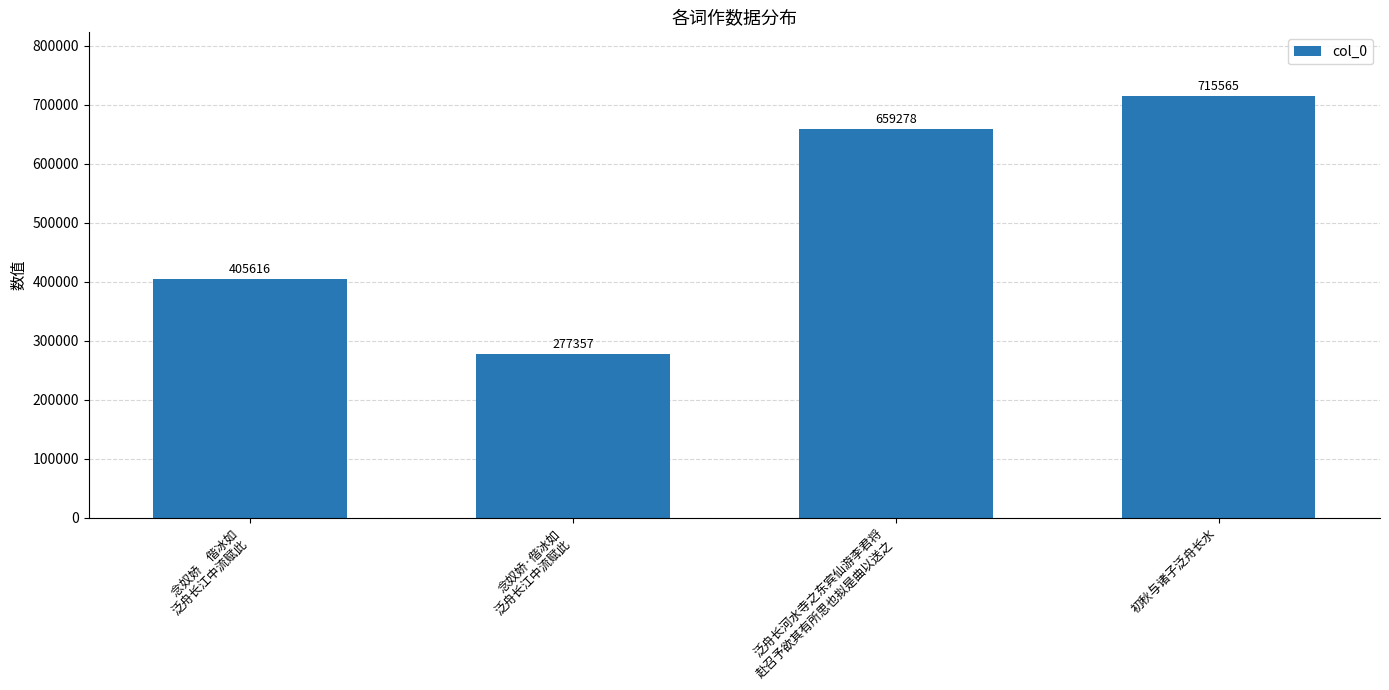

What is the greatest value displayed?

715565